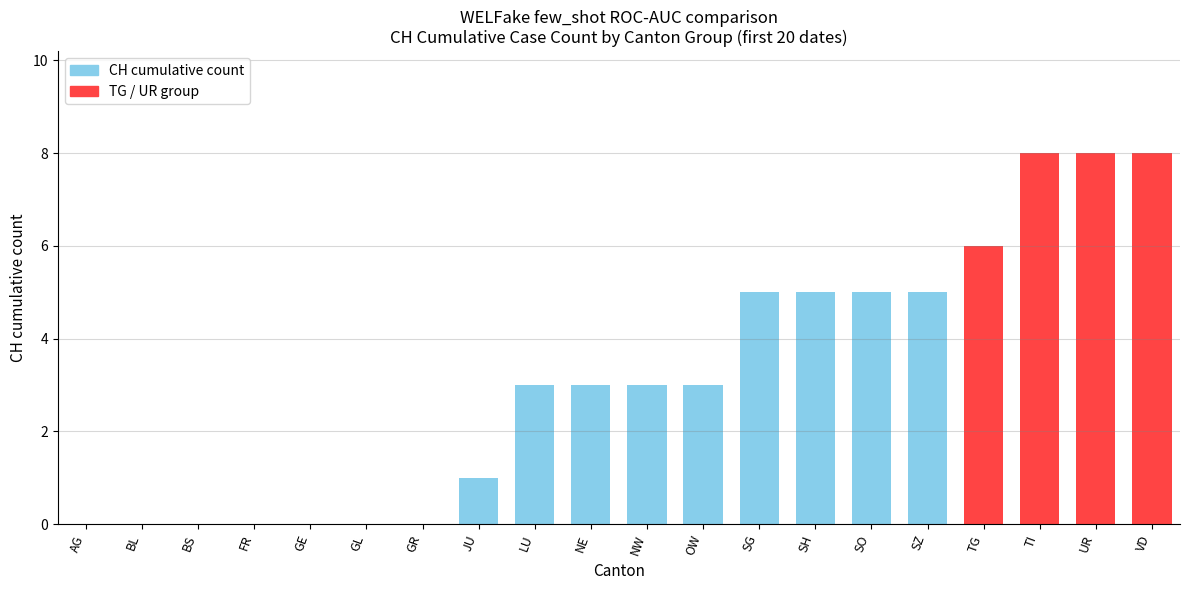

What is the greatest value displayed?

8